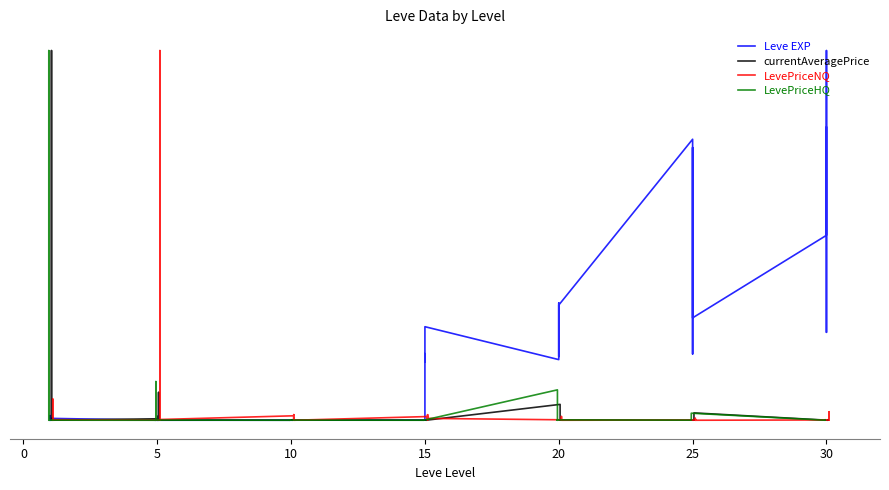

At how many categories does at least one series exceed 0?

40